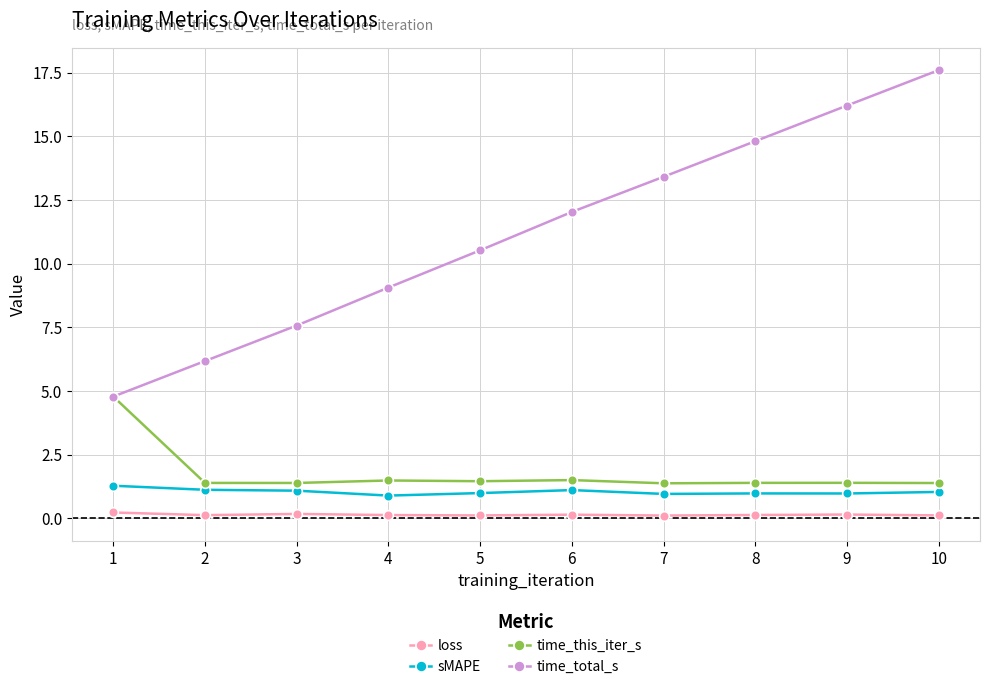

True or false: time_this_iter_s and loss intersect in this chart.

False